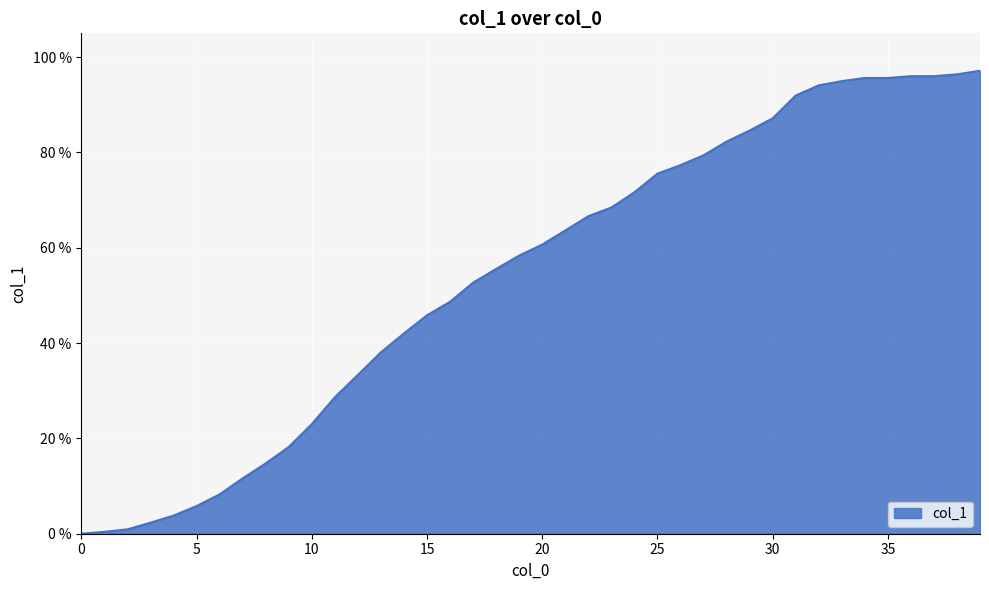

What is the difference between the second highest and second lowest values?

96.0